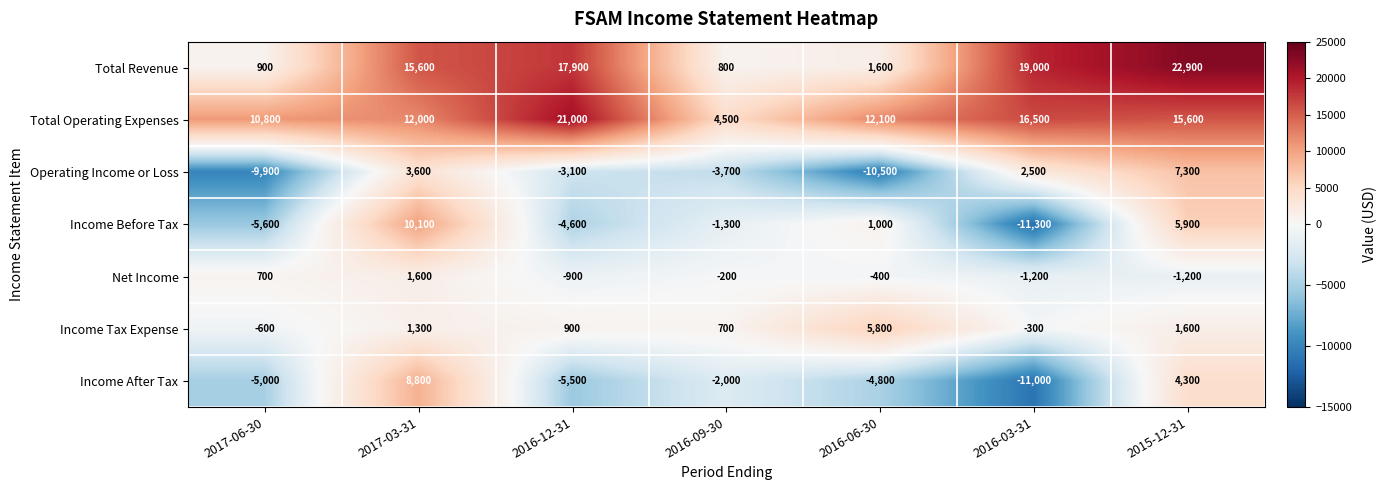

What is the sum of the Total Operating Expenses values at 2016-09-30 and 2016-03-31?

21000